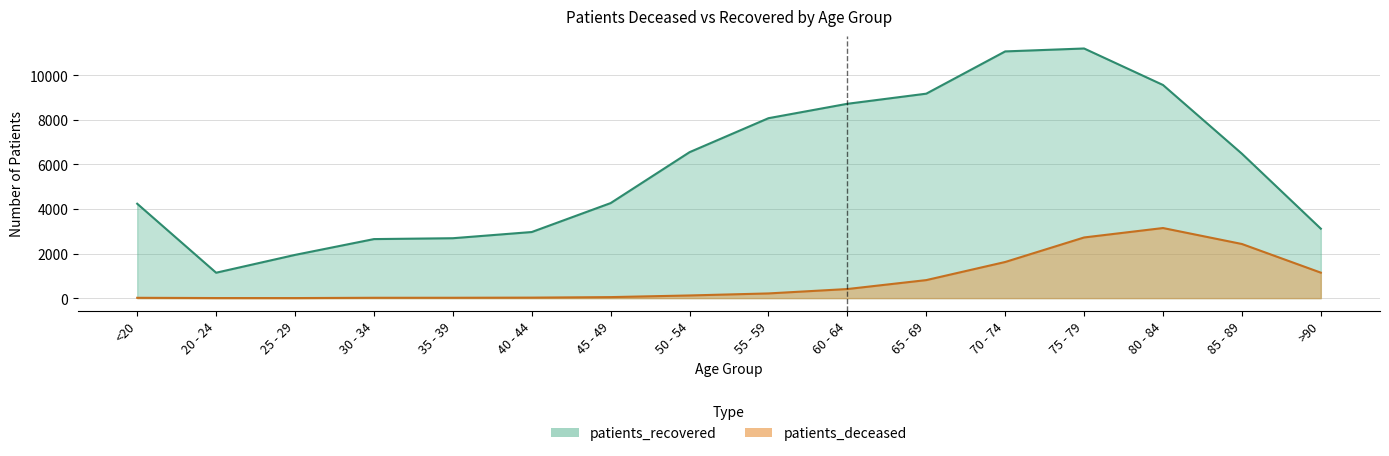

What position from the left is 85 - 89?

15